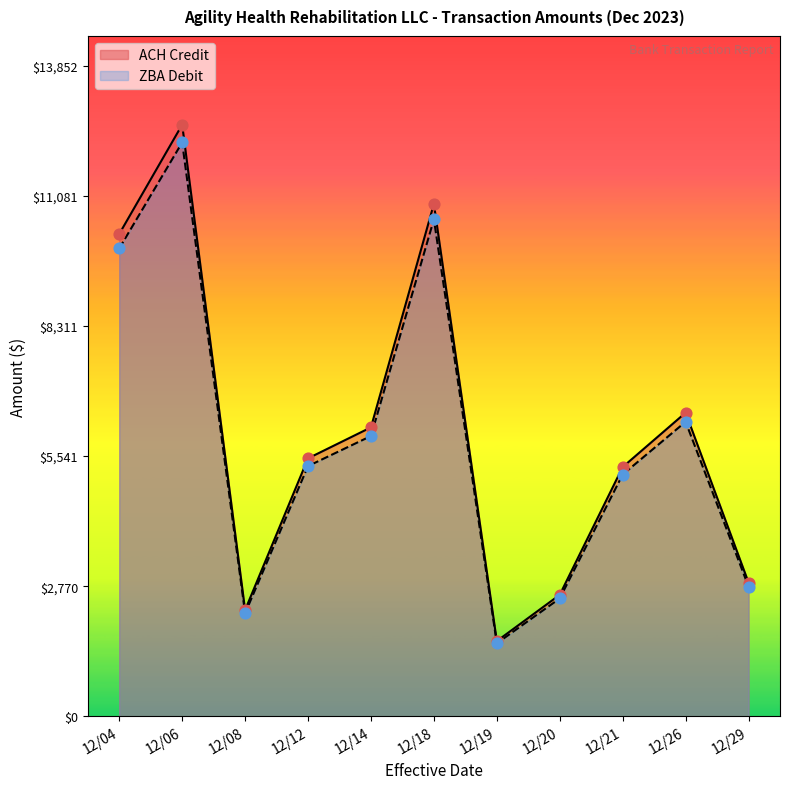

What are all the series names shown in the legend?

ACH Credit, ZBA Debit